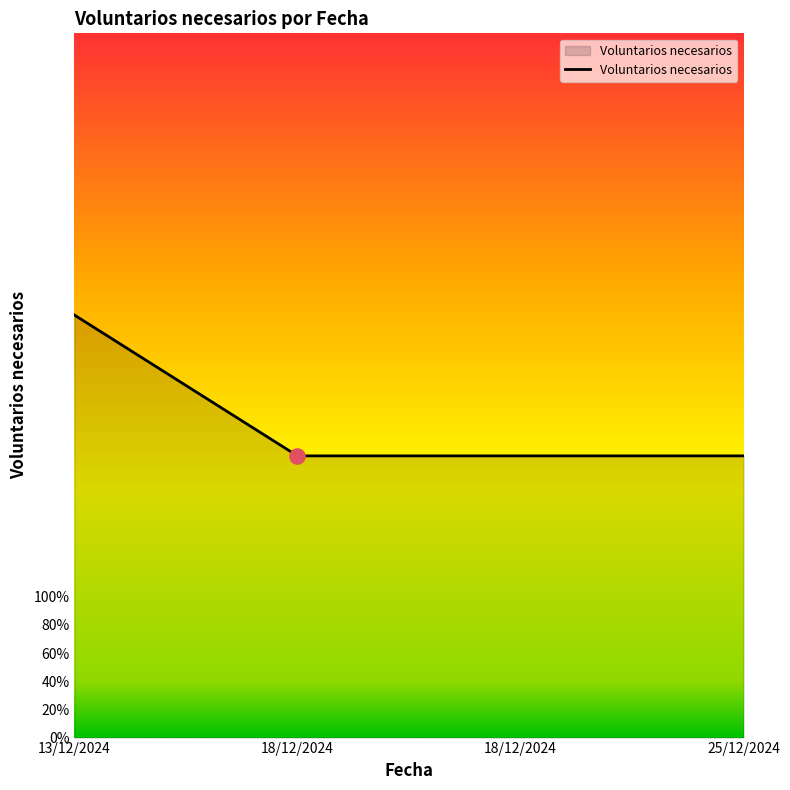

Which has a higher value, 18/12/2024 or 13/12/2024?

13/12/2024